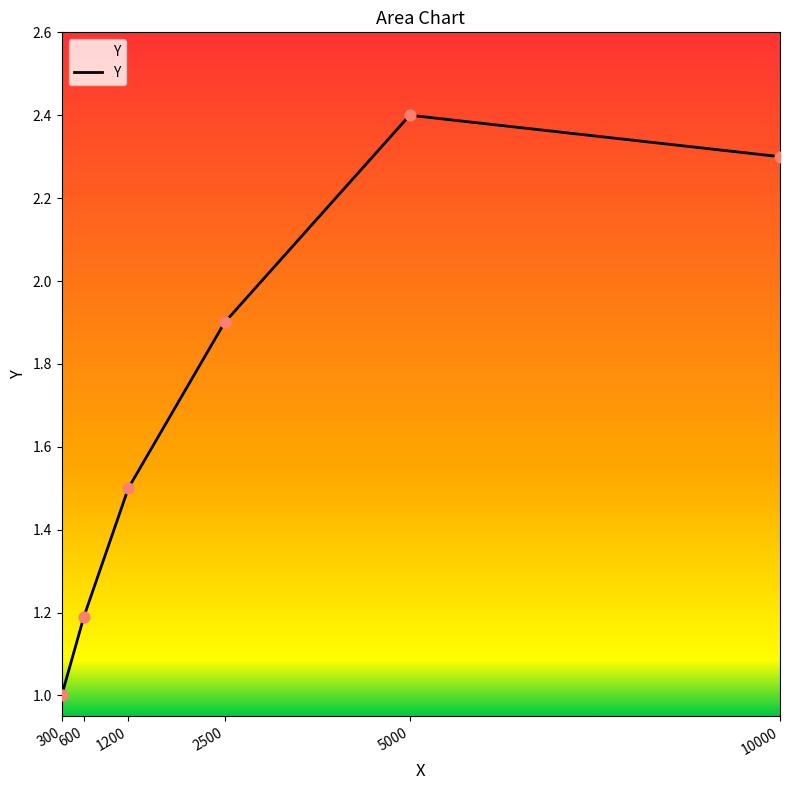

Which has a higher value, 300 or 600?

600